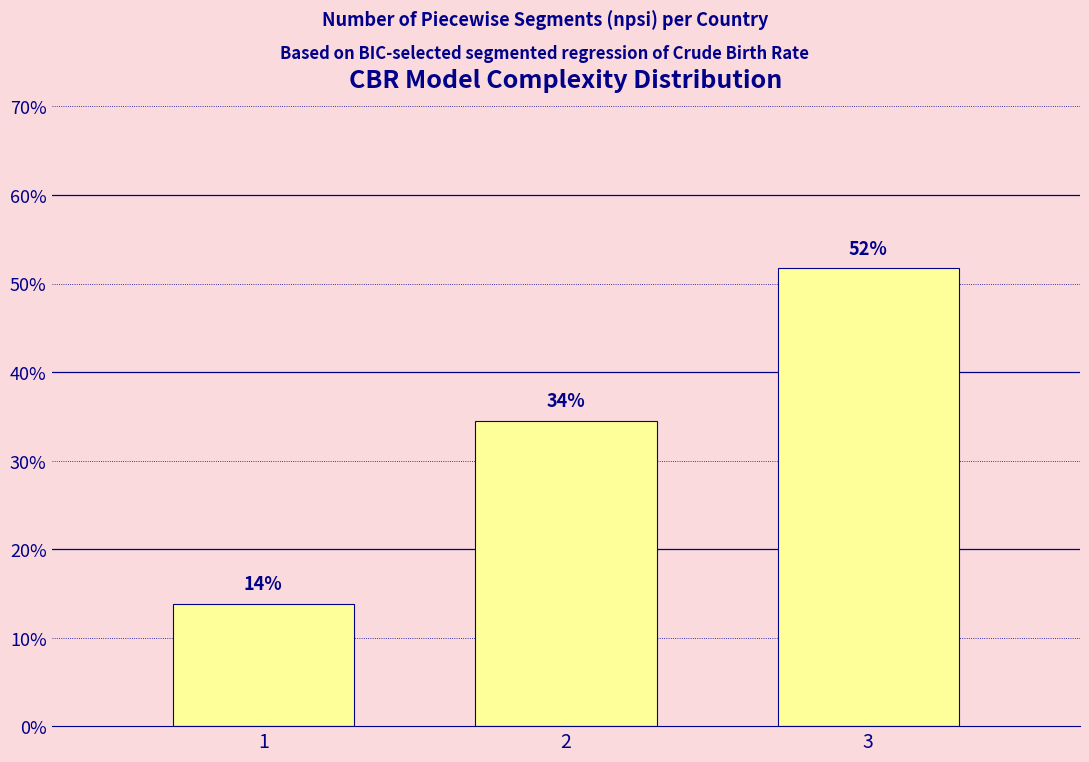

Reading right to left, transcribe all the data shown in this chart.

3=51.7	2=34.5	1=13.8